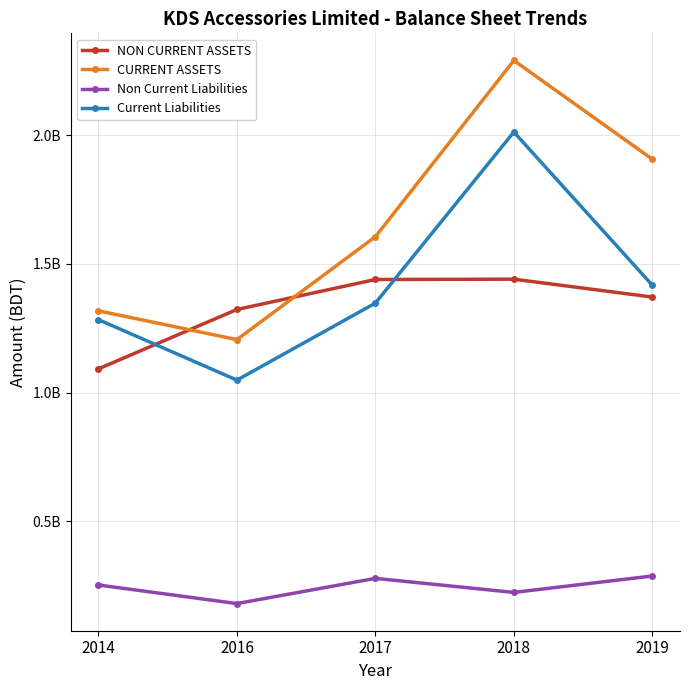

Which label corresponds to the smallest value in the chart?

2016